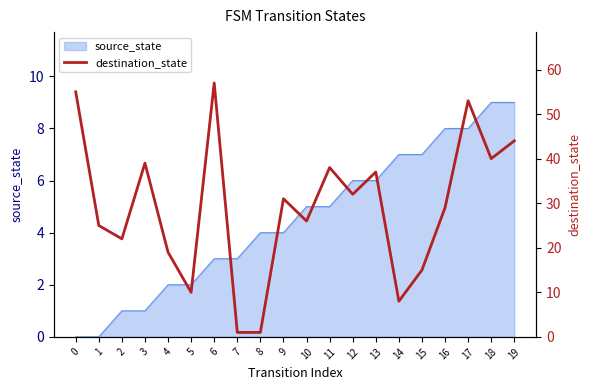

Reading left to right, what are all the values shown in this chart?

0=55	1=25	2=22	3=39	4=19	5=10	6=57	7=1	8=1	9=31	10=26	11=38	12=32	13=37	14=8	15=15	16=29	17=53	18=40	19=44